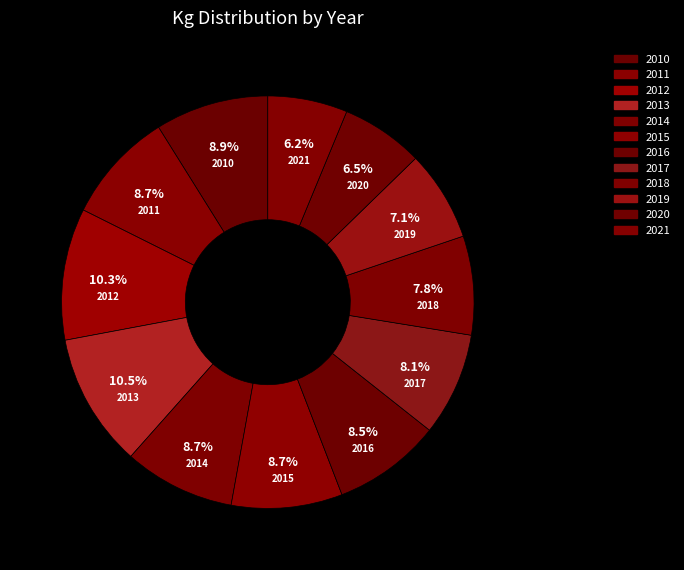

Between 2020 and 2019, which is larger?

2019